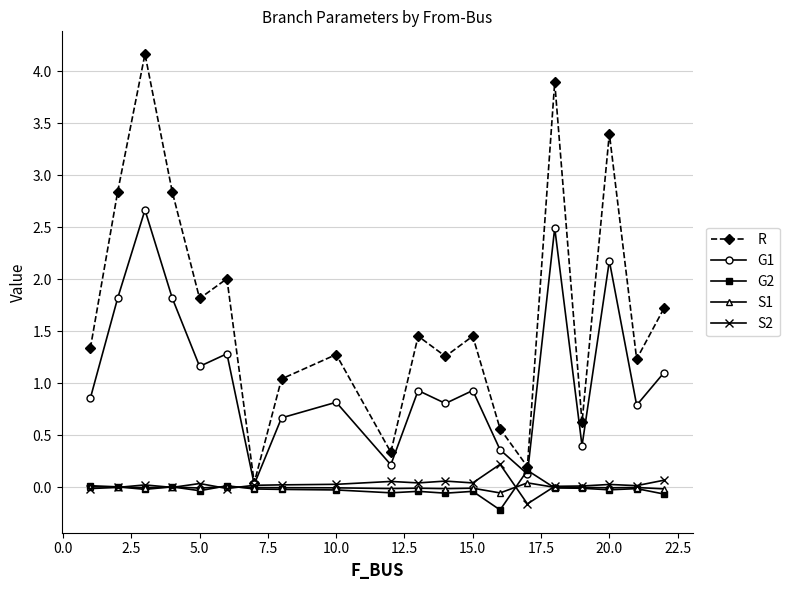

What is the highest value of the S2 series?

0.2